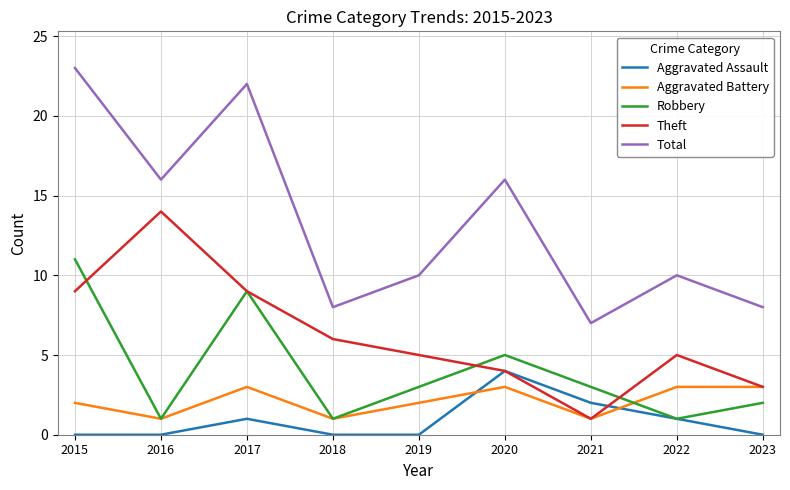

Is the value of Total at 2019 greater than the value of Aggravated Battery at 2023?

Yes